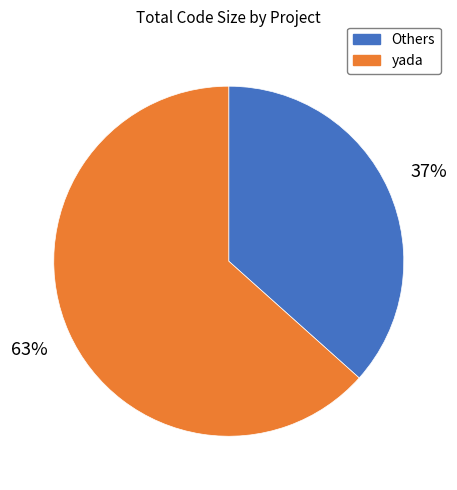

How many slices are in this pie chart?

2